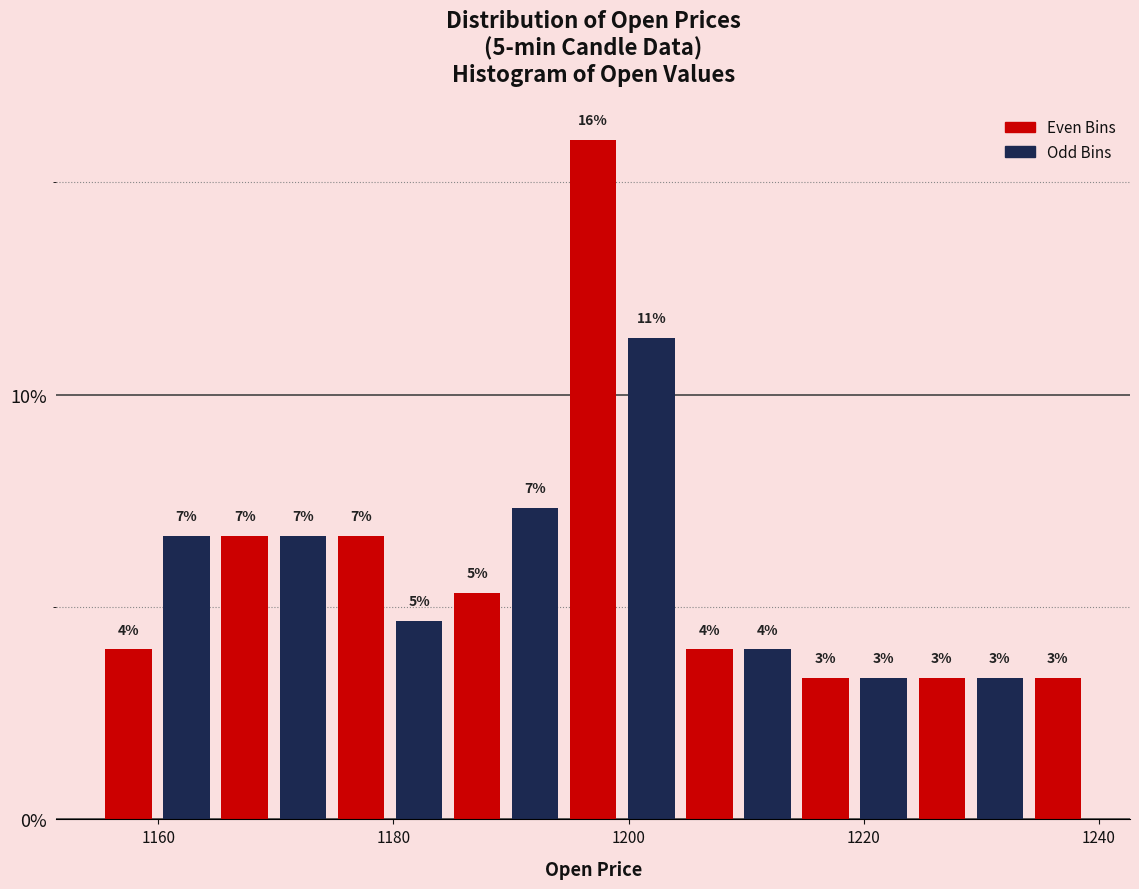

Read against the x-axis, roughly where is the centre of the tallest bar?

1198